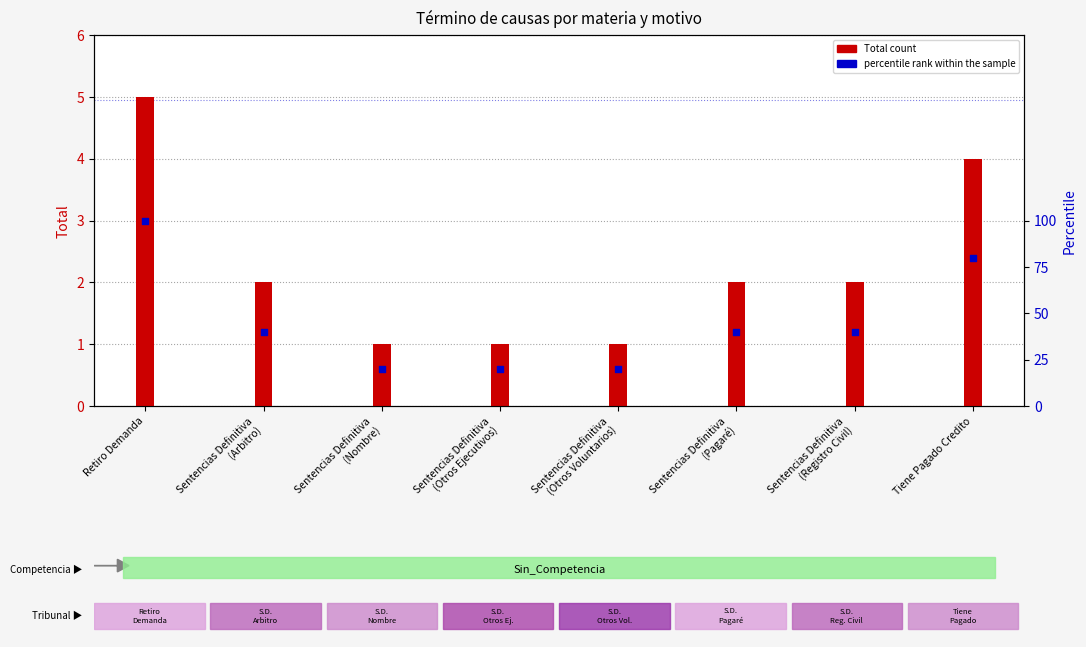

Is the value of percentile rank within the sample at Sentencias Definitiva
(Otros Voluntarios) greater than the value of Total count at Sentencias Definitiva
(Arbitro)?

Yes